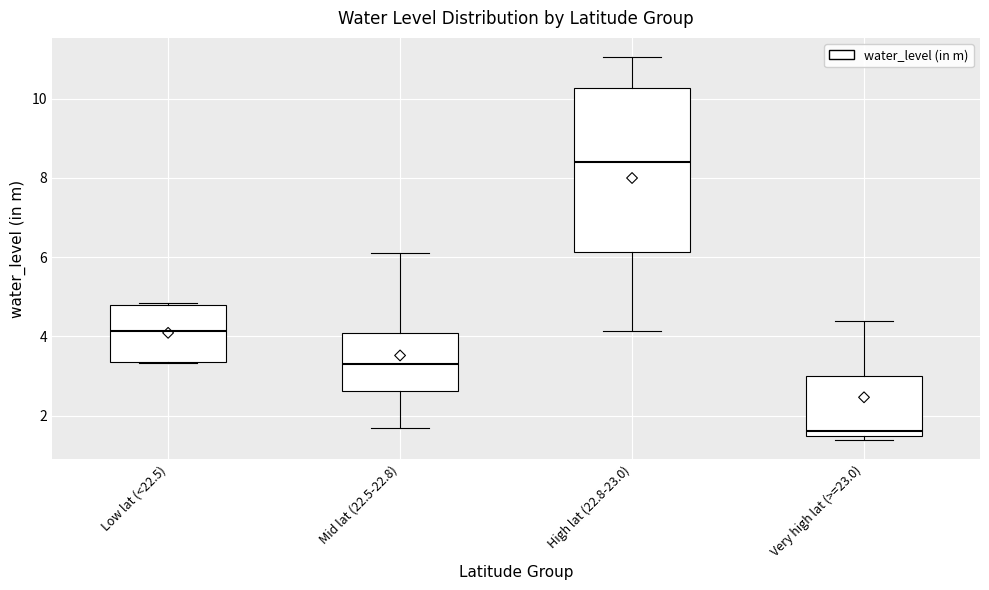

Where does the median line of the box for High lat (22.8-23.0) sit on the y-axis? The values are not printed on the chart, so give them approximately, as read against the axis.

8.4